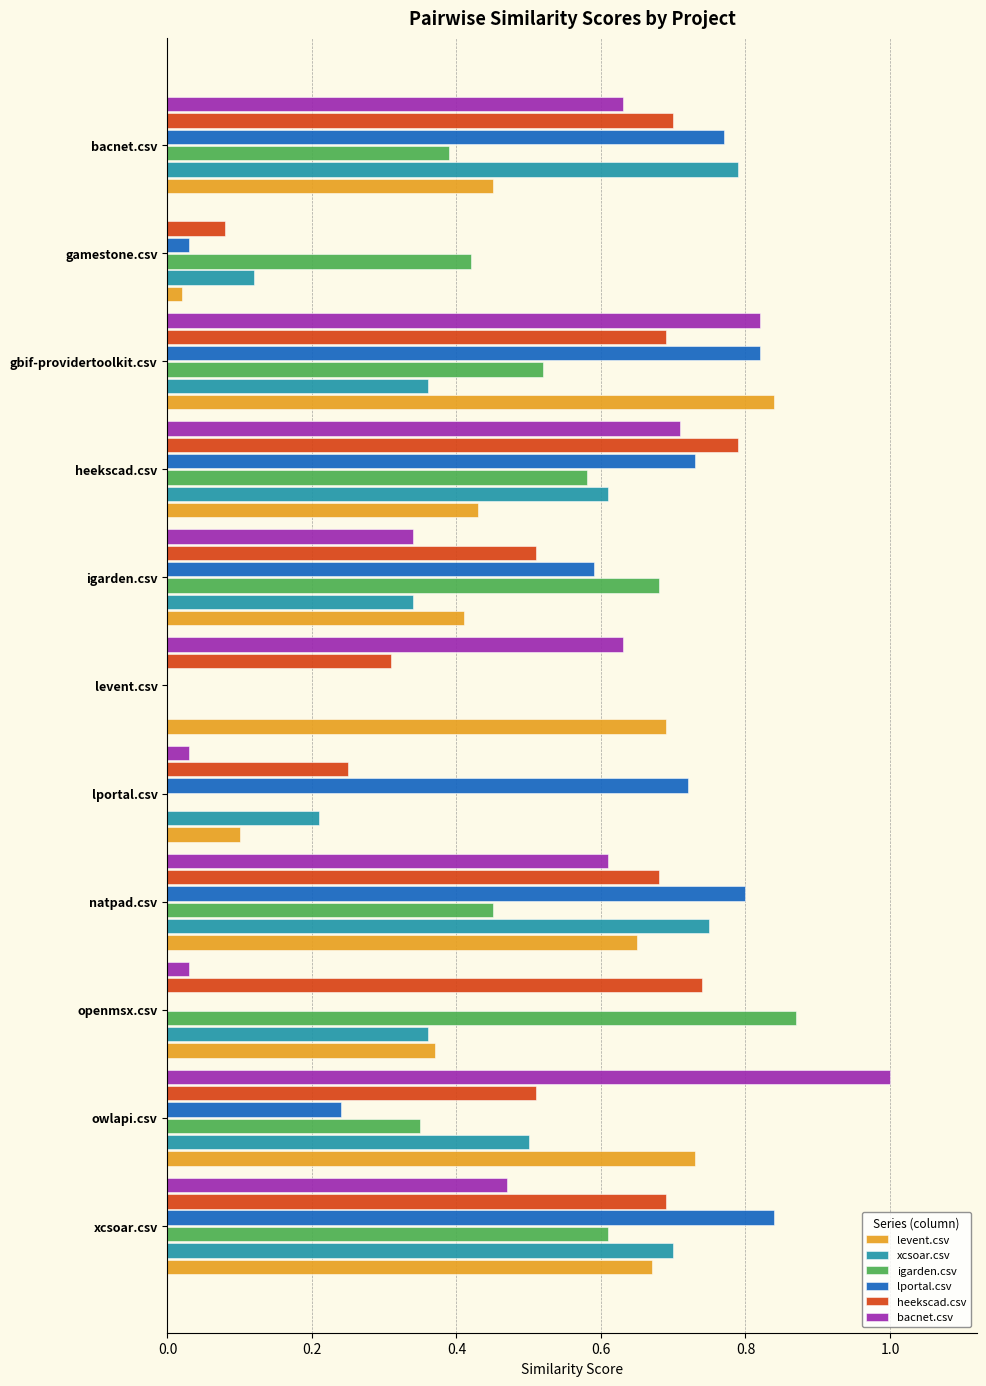

How many data points does each series have?

11